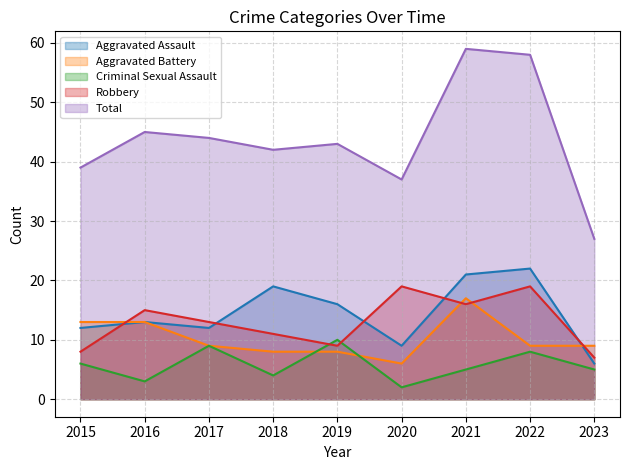

What is the difference between the highest and lowest values at 2023?

22